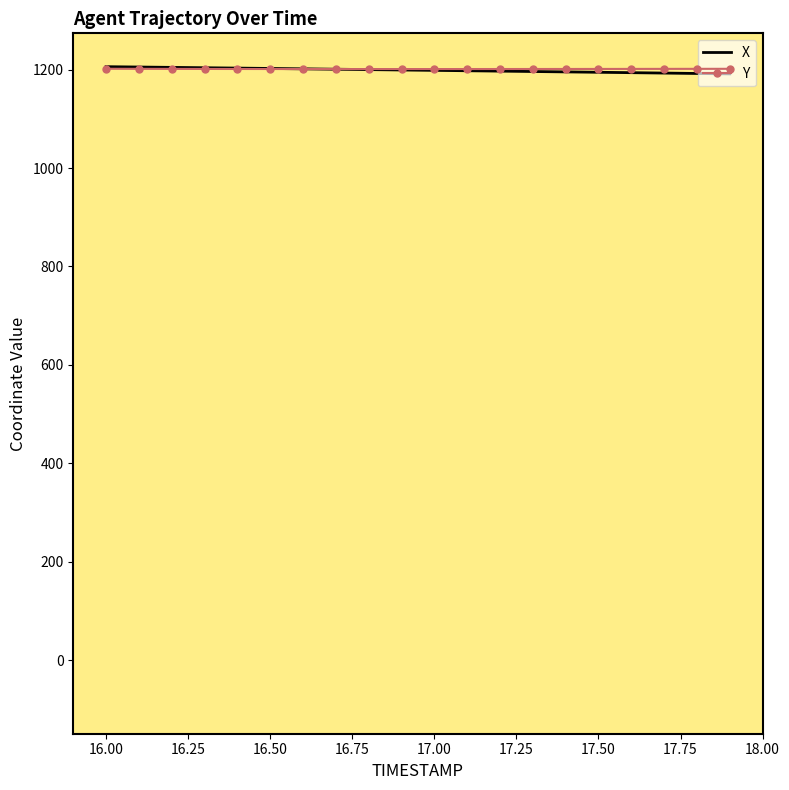

What is the value of the X point at the 9th from the left?

1200.1